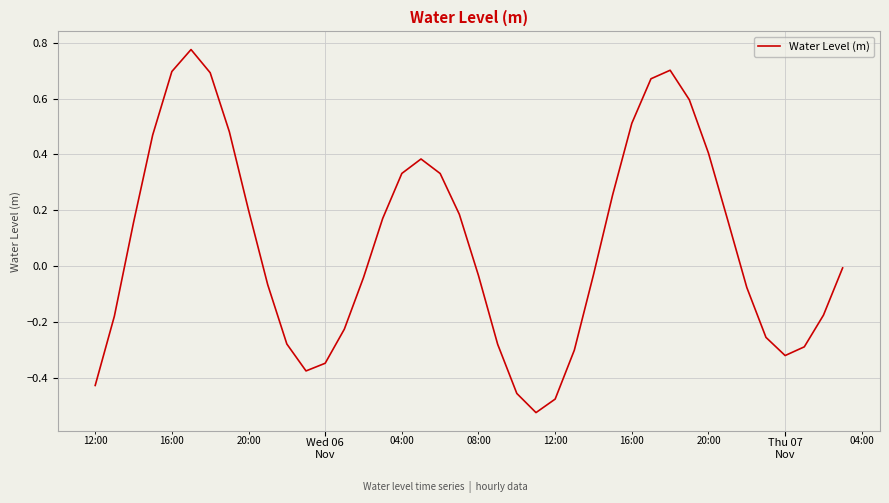

What is the difference between the maximum and minimum values?

1.3